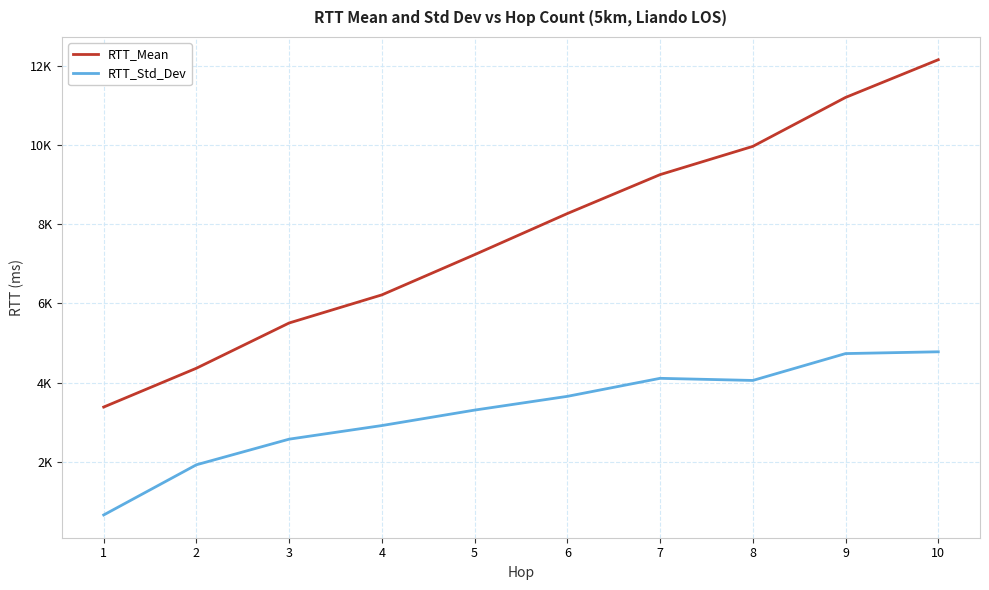

True or false: RTT_Mean and RTT_Std_Dev intersect in this chart.

False